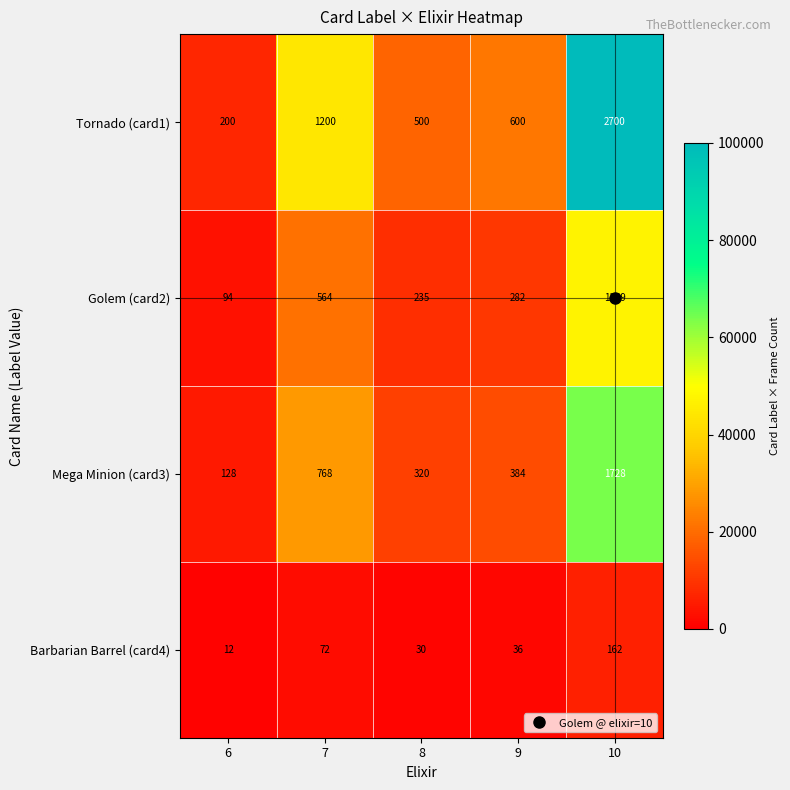

What is the difference between the maximum and minimum values in the Barbarian Barrel (card4) series?

150